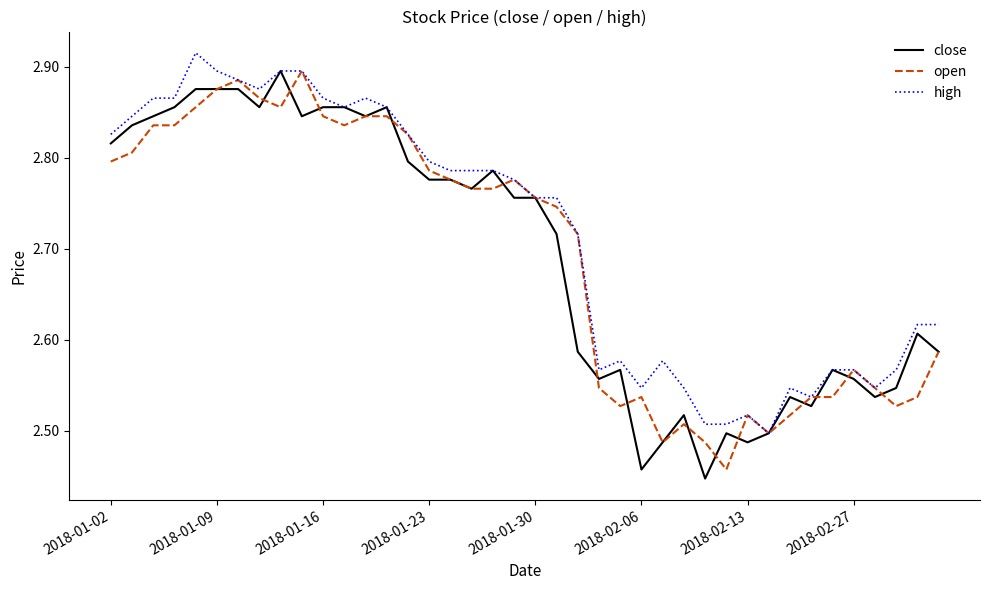

Which series has the widest spread of values?

close